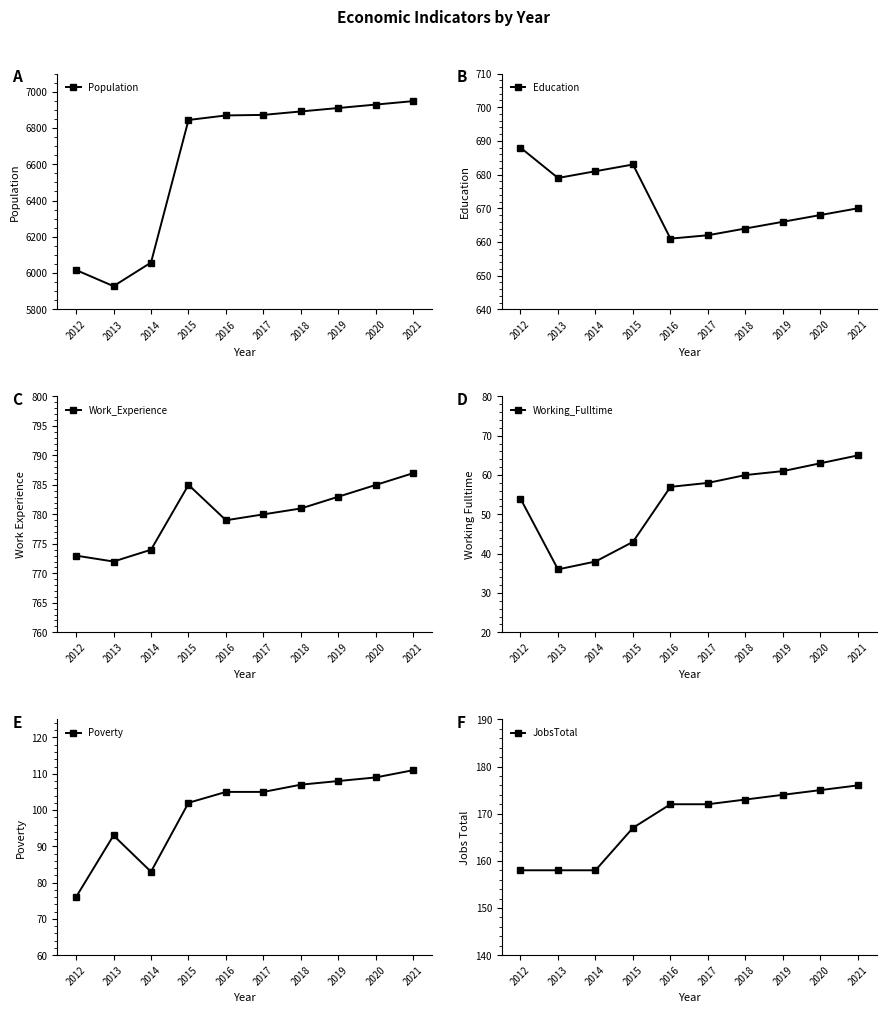

Where is Working_Fulltime nearest to the value 50?

2012